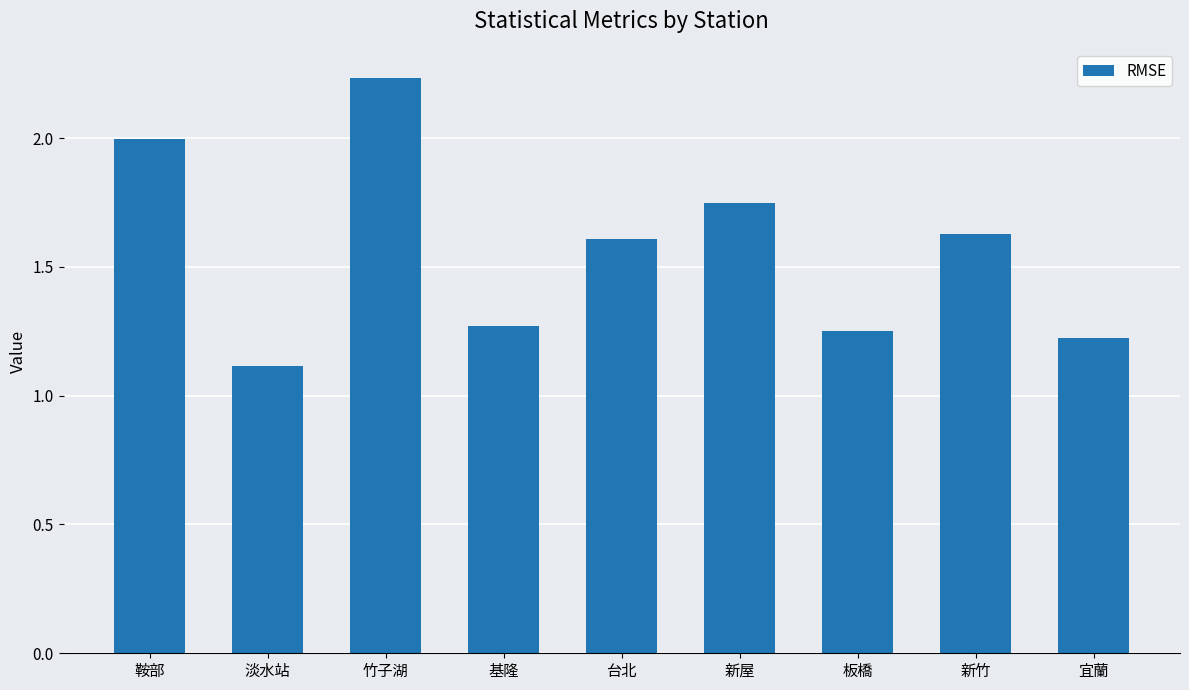

What is the difference between the maximum and minimum values?

1.1